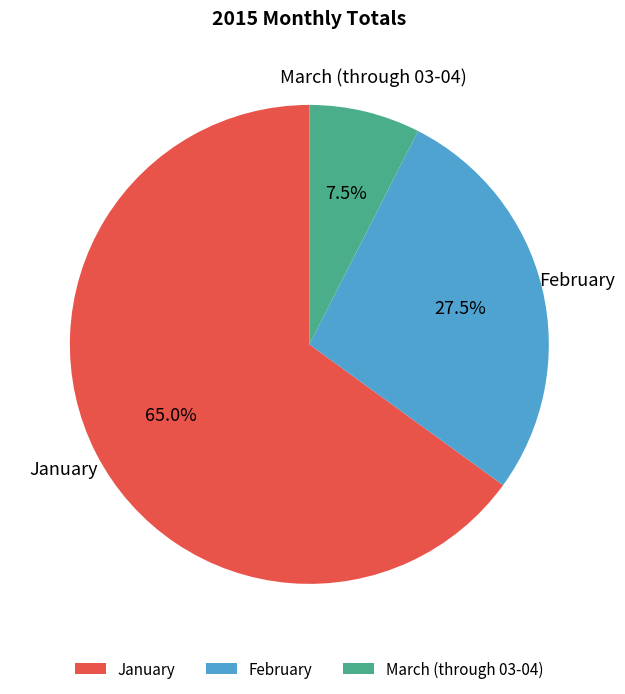

Is January the majority of the pie?

Yes